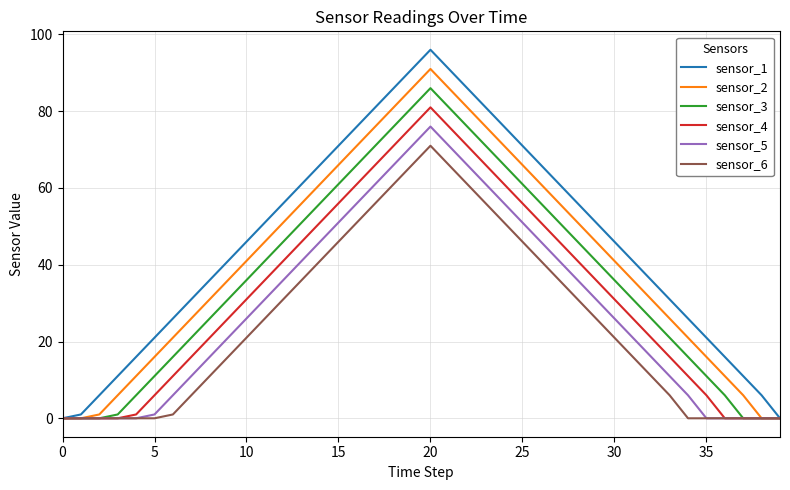

Which series has the largest total across all categories?

sensor_1